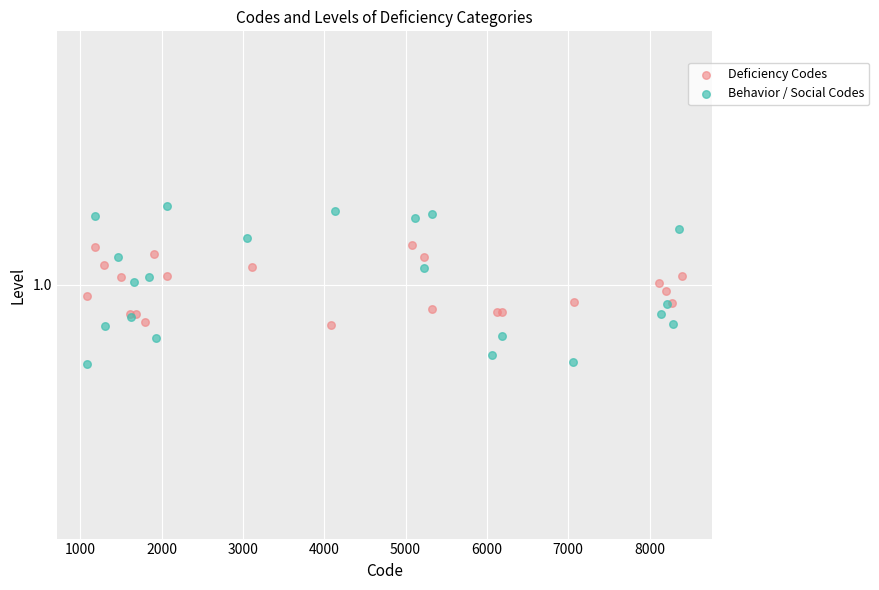

What are all the series names shown in the legend?

Deficiency Codes, Behavior / Social Codes